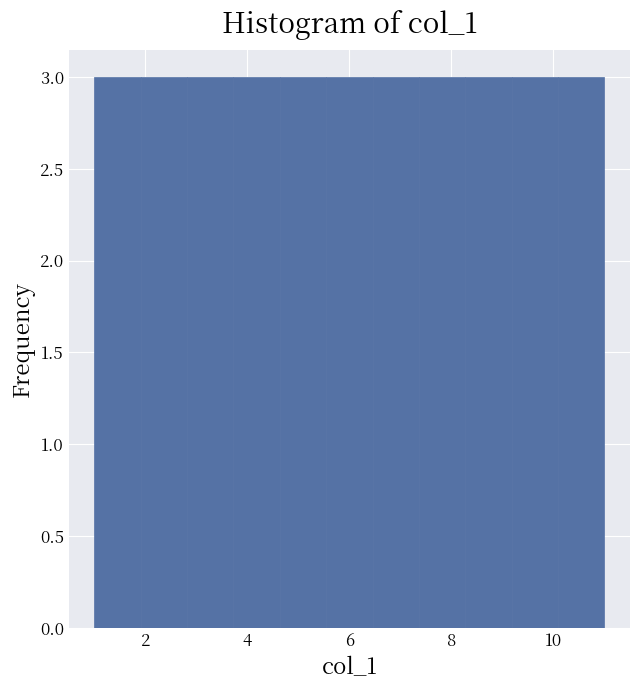

Reading left to right, list every bar in this chart as the range it spans on the x-axis followed by its height. Neither the bar edges nor the heights are printed on the chart, so give them approximately, as read against the axes.

1.0 to 2.0: 3
2.0 to 2.8: 3
2.8 to 3.8: 3
3.8 to 4.6: 3
4.6 to 5.6: 3
5.6 to 6.4: 3
6.4 to 7.4: 3
7.4 to 8.2: 3
8.2 to 9.2: 3
9.2 to 10.0: 3
10.0 to 11.0: 3